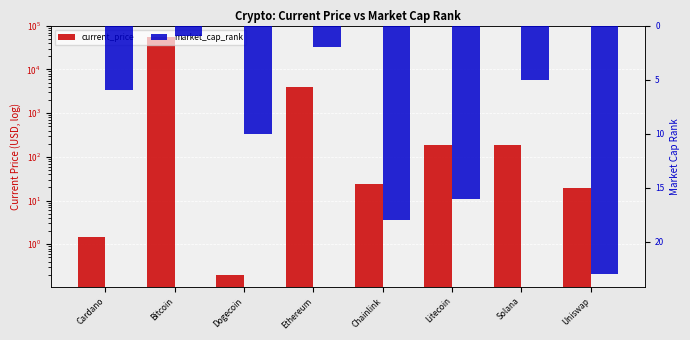

Between Ethereum and Uniswap, which series saw the biggest shift?

current_price